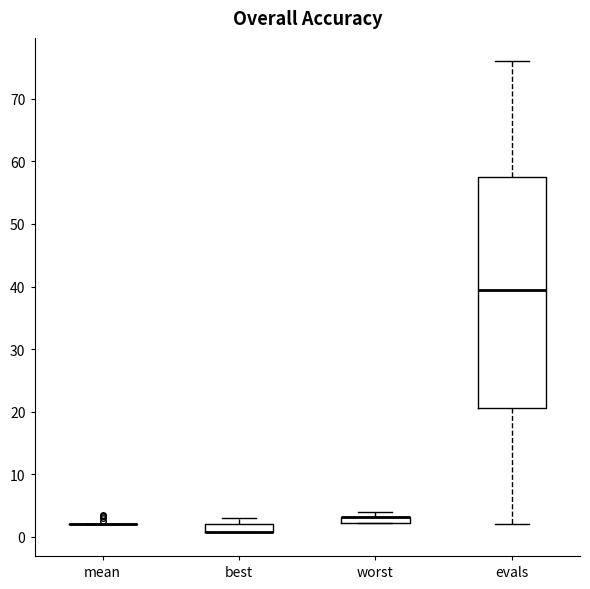

Comparing the boxes themselves (not the whiskers), which one is the tallest?

evals